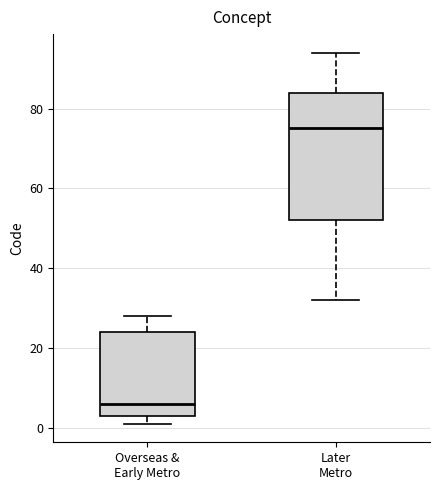

Where is the upper edge of the box for Overseas & Early Metro on the y-axis? The values are not printed on the chart, so give them approximately, as read against the axis.

24